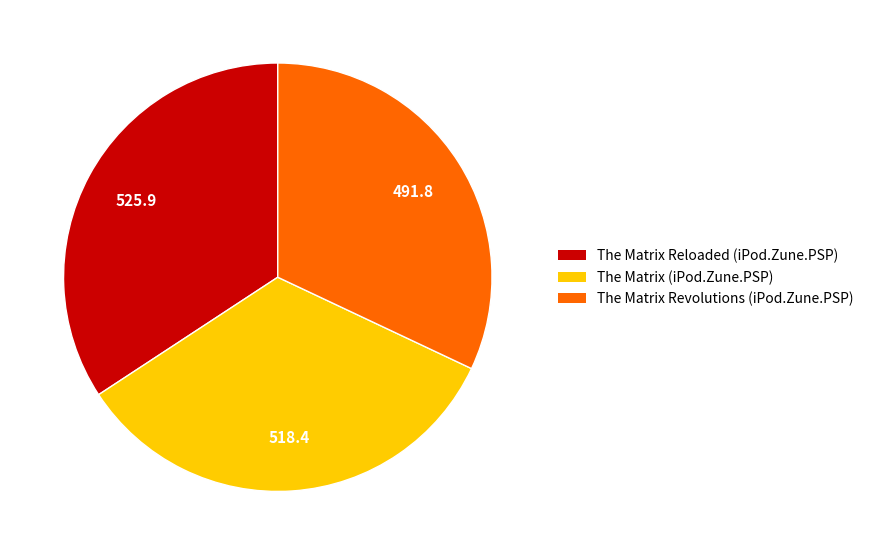

Approximately how many times larger is the value at The Matrix Reloaded (iPod.Zune.PSP) compared to The Matrix Revolutions (iPod.Zune.PSP)?

1.1